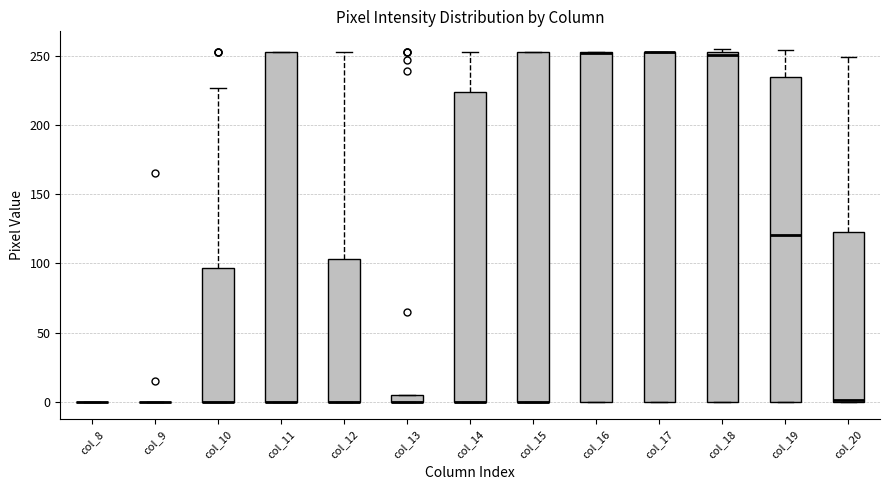

Where is the upper edge of the box for col_19 on the y-axis? The values are not printed on the chart, so give them approximately, as read against the axis.

235